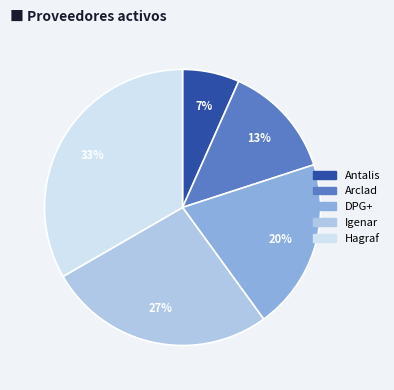

Rank the categories by value from highest to lowest.

Hagraf, Igenar, DPG+, Arclad, Antalis